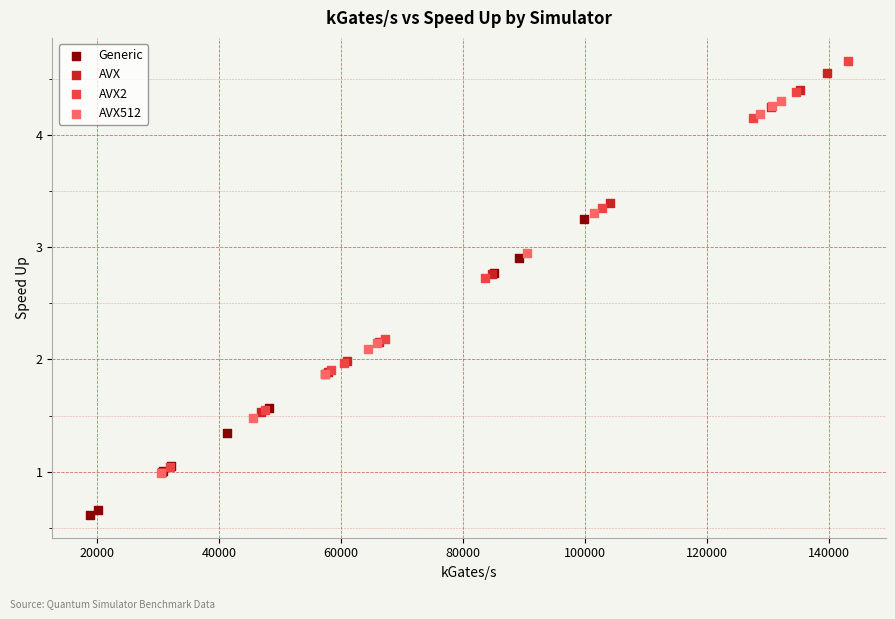

Which series contains the lowest Y value?

Generic